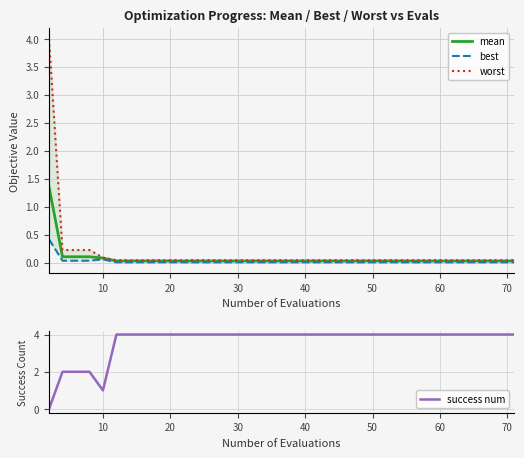

True or false: worst and best intersect in this chart.

False